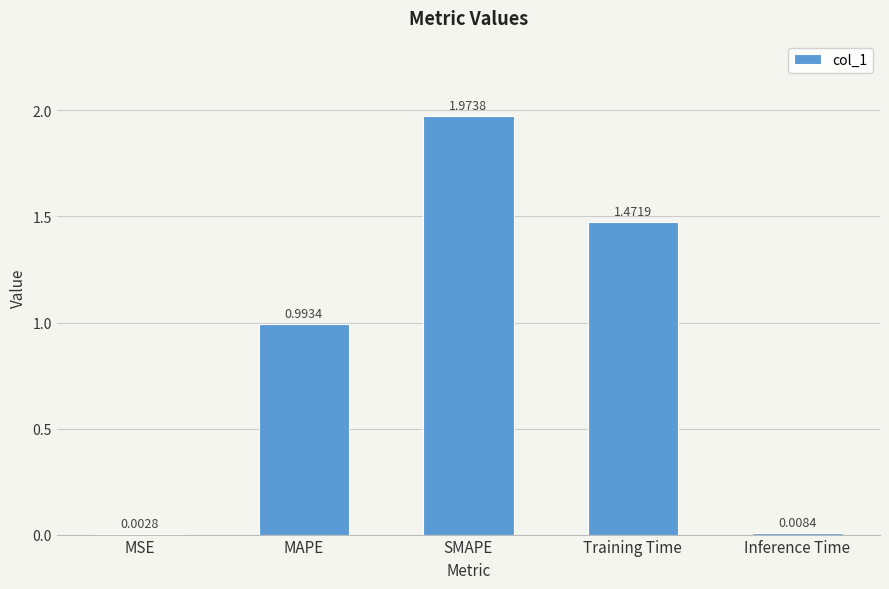

Between Training Time and MSE, which is larger?

Training Time